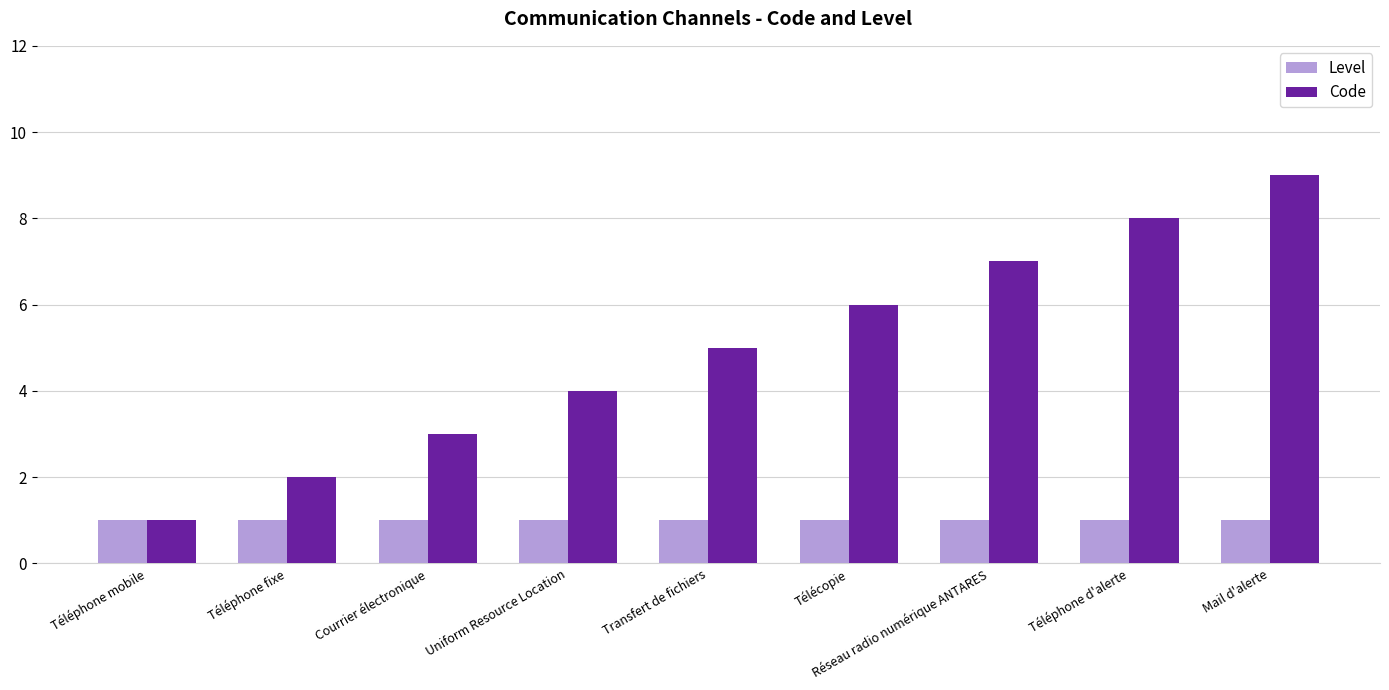

Which series has the largest total across all categories?

Code